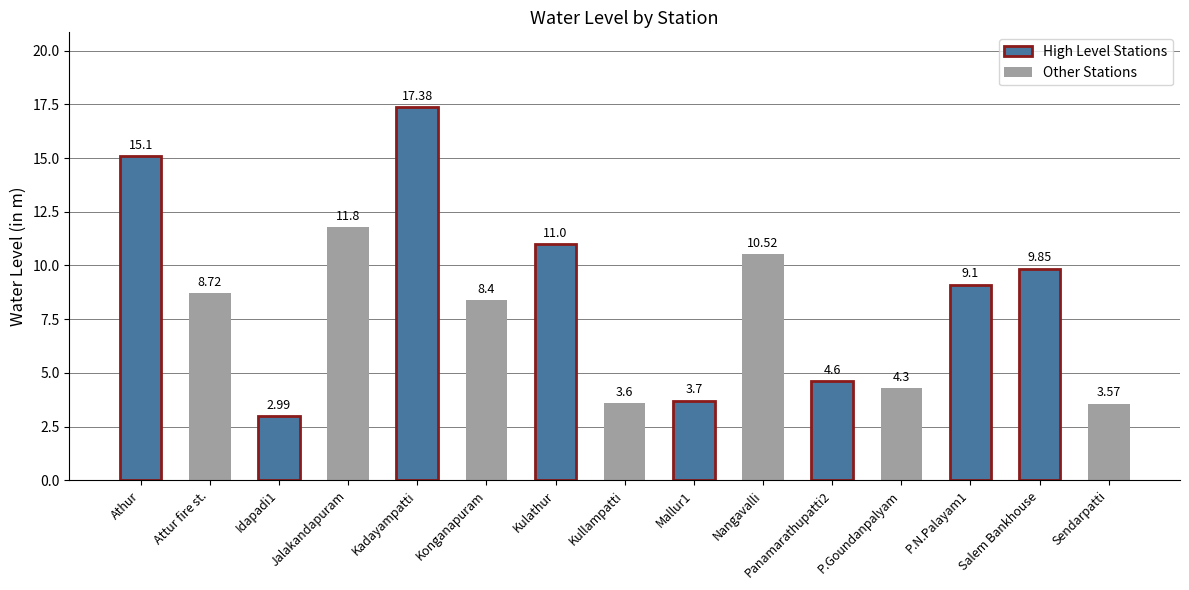

What position from the left is Kulathur?

7